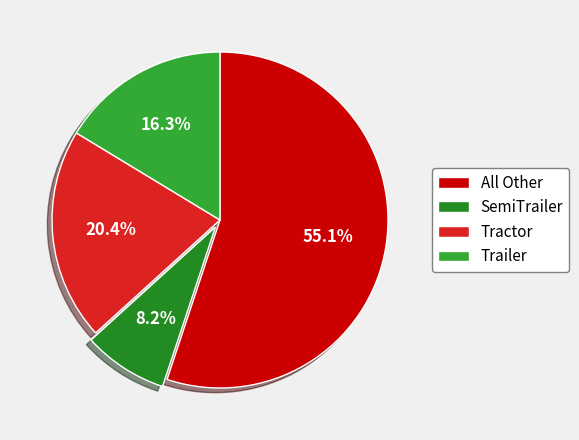

Count the number of slices in the pie.

4